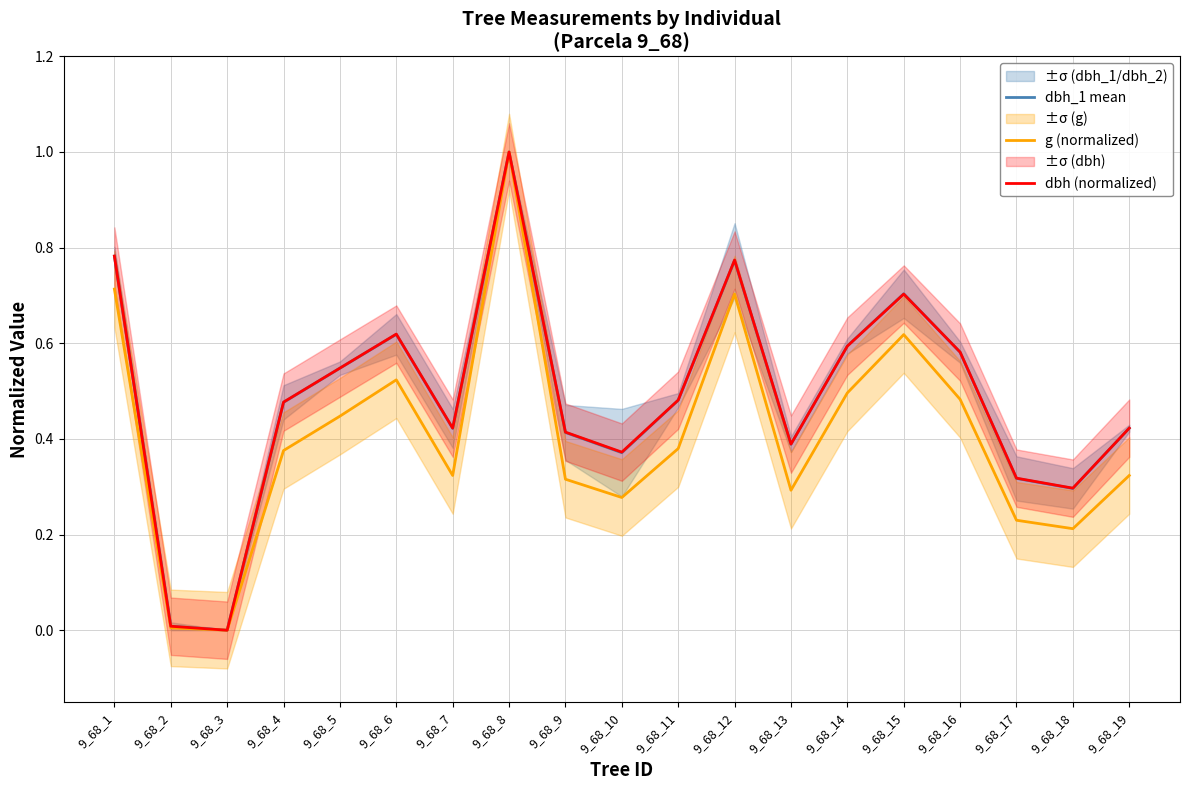

True or false: g (normalized) and dbh_1 mean cross at least once.

False